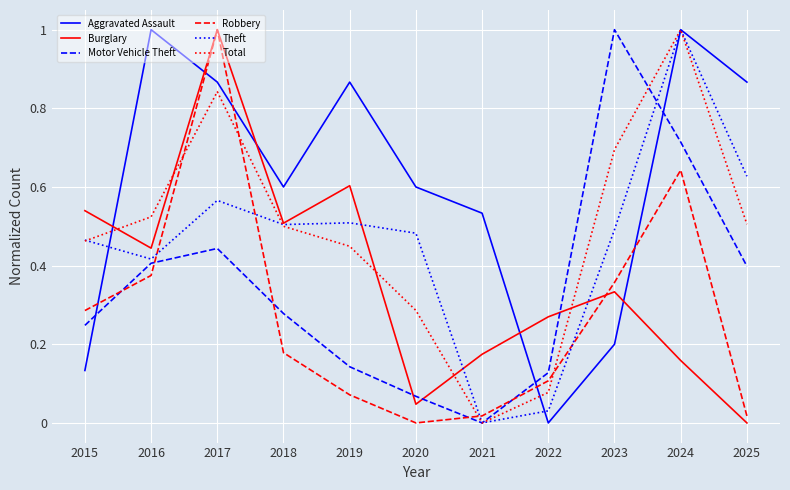

Which series ends up on top after the final intersection of Robbery and Motor Vehicle Theft?

Motor Vehicle Theft